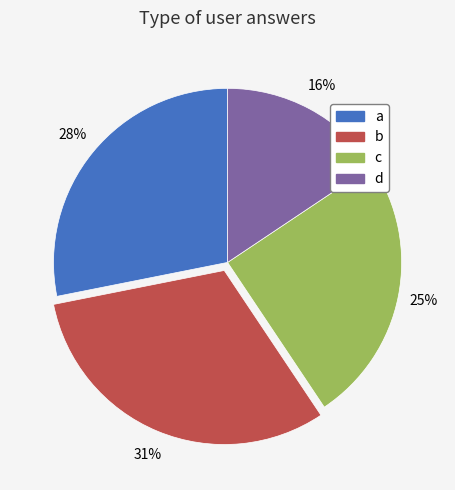

Combined, do c and d account for over 50%?

No